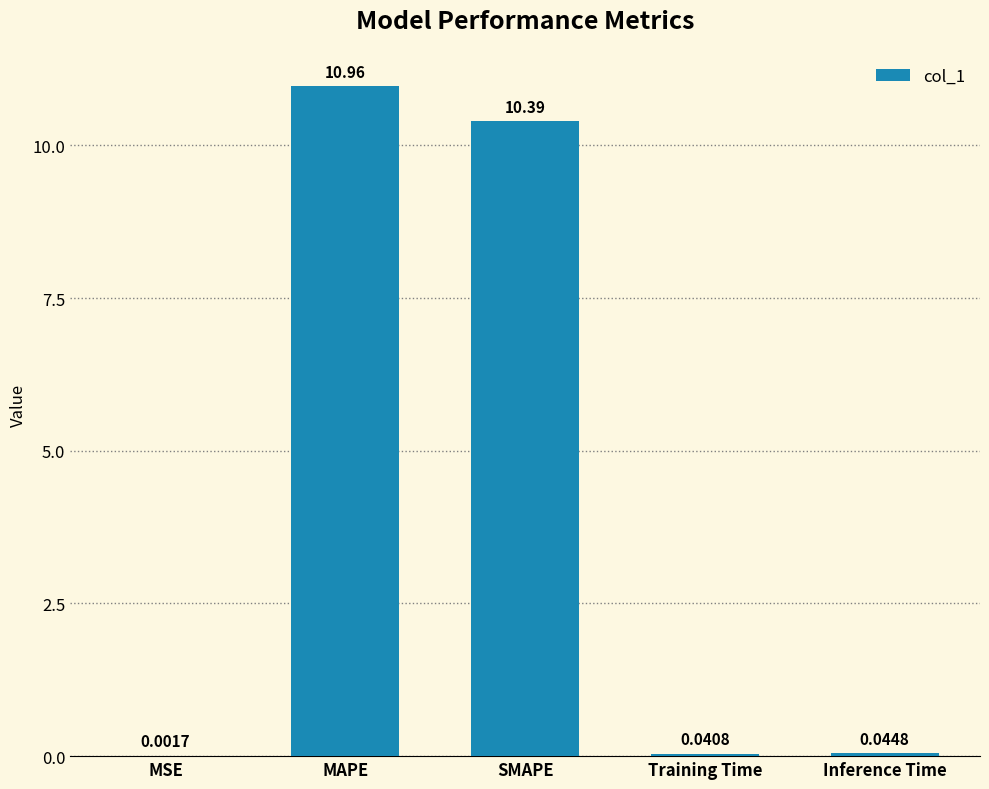

What is the maximum value shown in the chart?

11.0